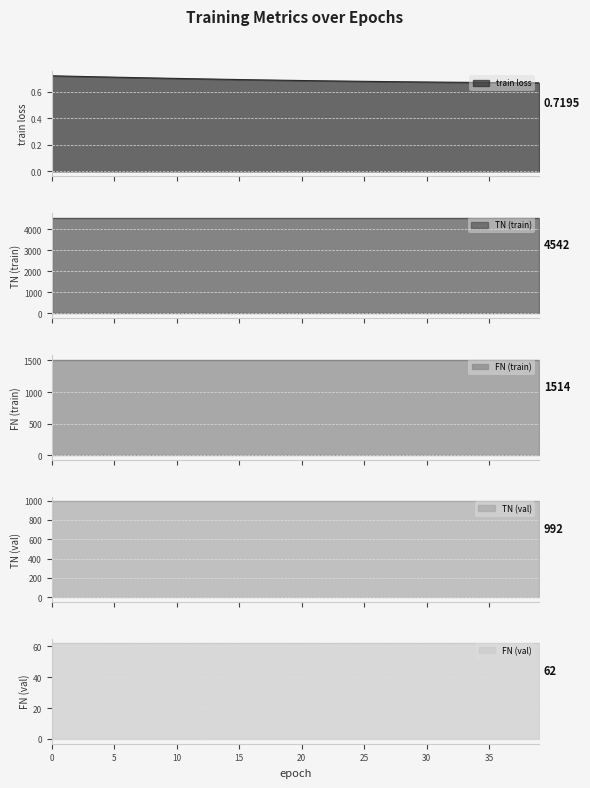

Rank the categories by TN (val) value from lowest to highest.

0, 1, 2, 3, 4, 5, 6, 7, 8, 9, 10, 11, 12, 13, 14, 15, 16, 17, 18, 19, 20, 21, 22, 23, 24, 25, 26, 27, 28, 29, 30, 31, 32, 33, 34, 35, 36, 37, 38, 39